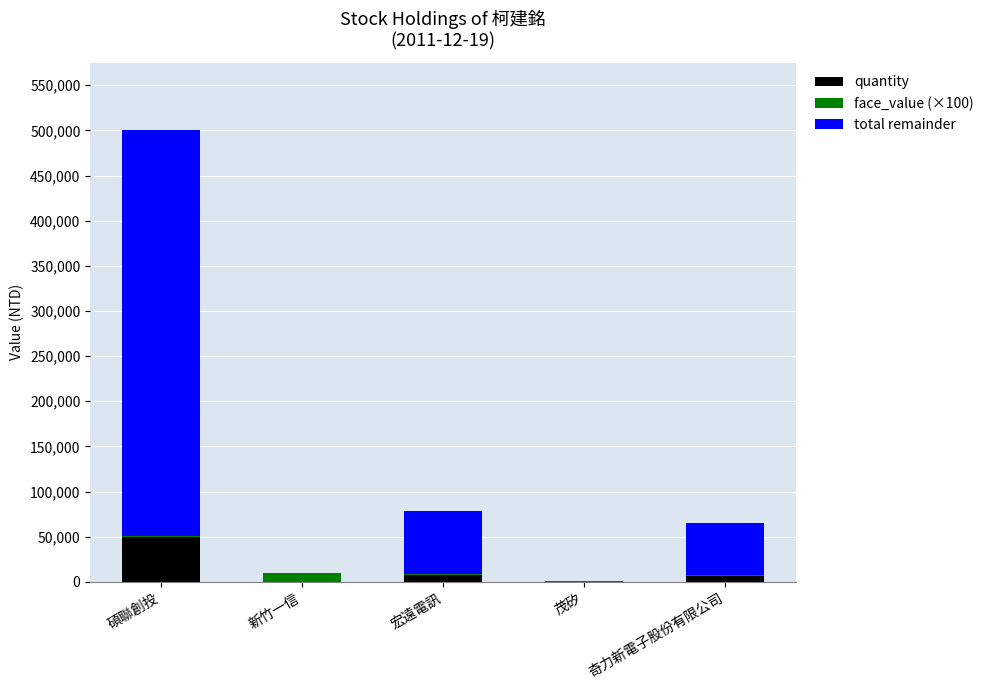

At which category is the sum across all series the highest?

碩聯創投